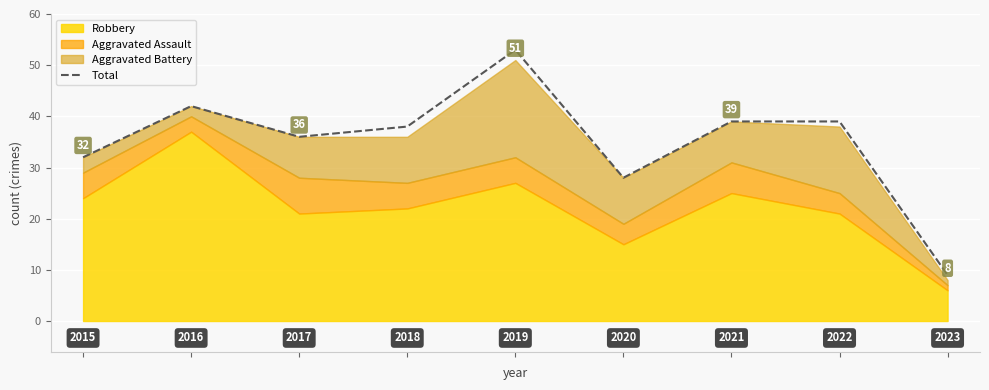

List the labels in order of value, smallest first.

8, 5, 0, 2, 3, 6, 7, 1, 4